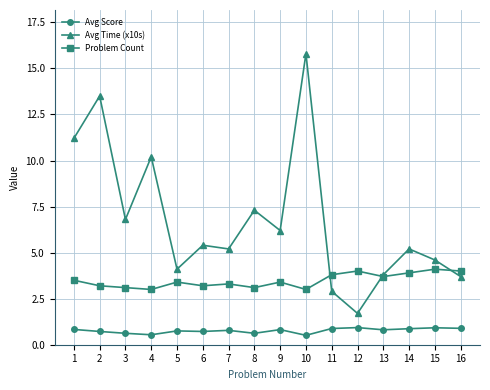

What is the difference between the maximum and minimum values in the Problem Count series?

1.1